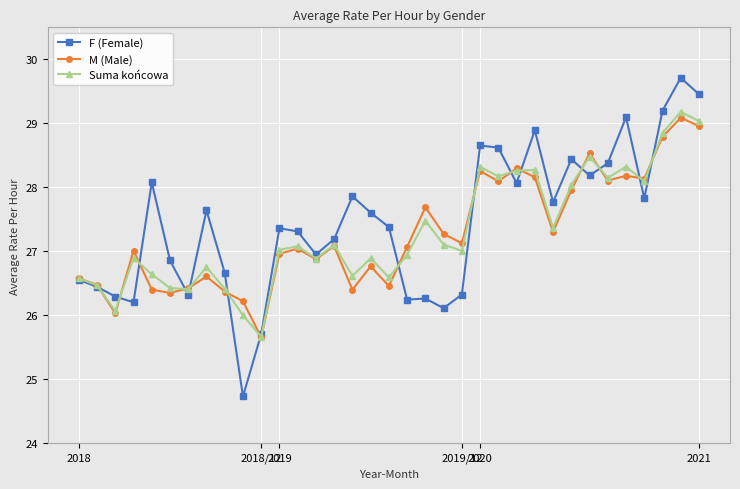

Count the number of categories in the chart.

35